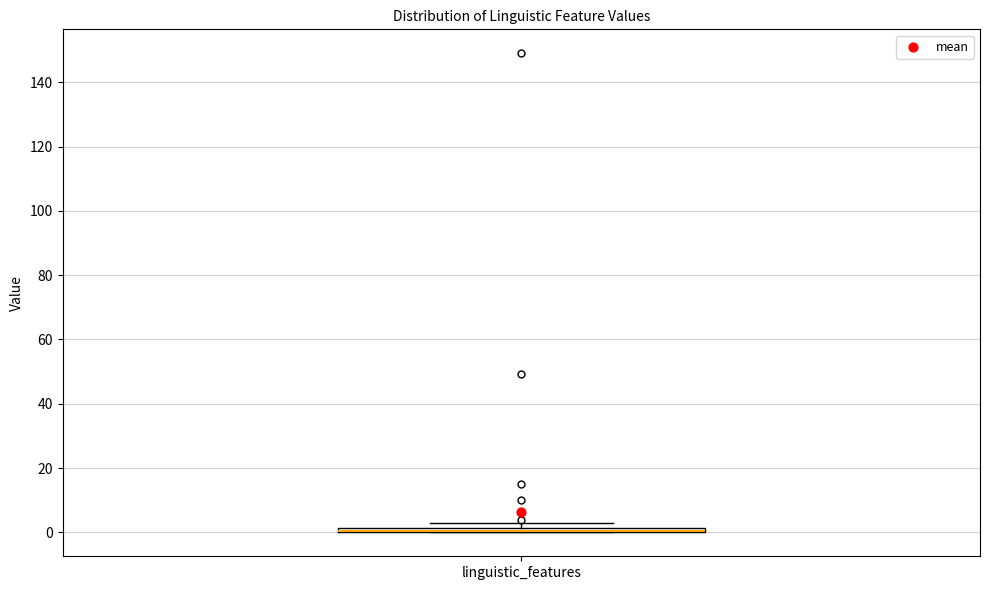

Where is the upper edge of the box for linguistic_features on the y-axis? The values are not printed on the chart, so give them approximately, as read against the axis.

2